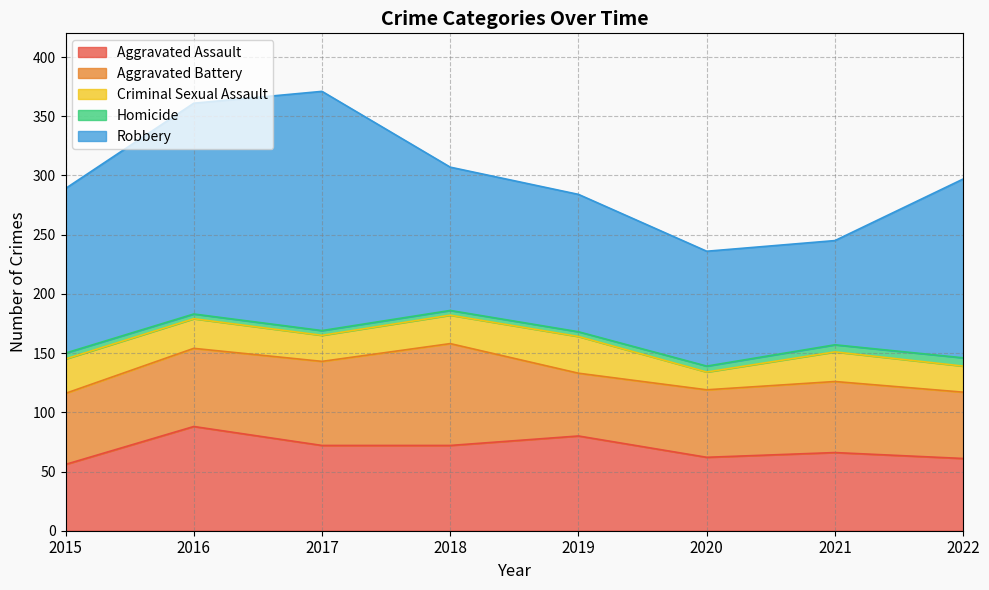

Which series changed the most between 2016 and 2018?

Robbery